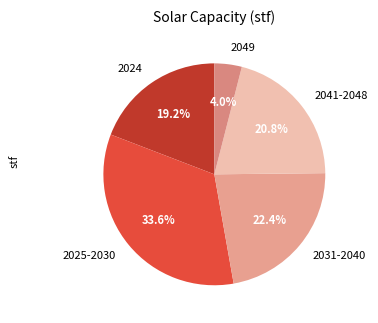

Is 2024 the majority of the pie?

No